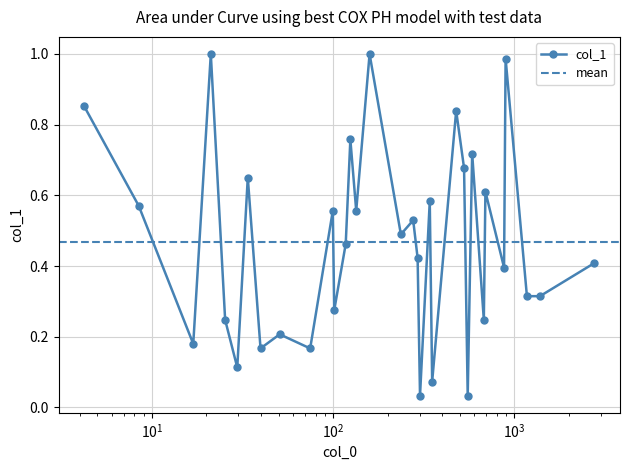

True or false: col_1 has more than 1 points higher than both neighbors.

True